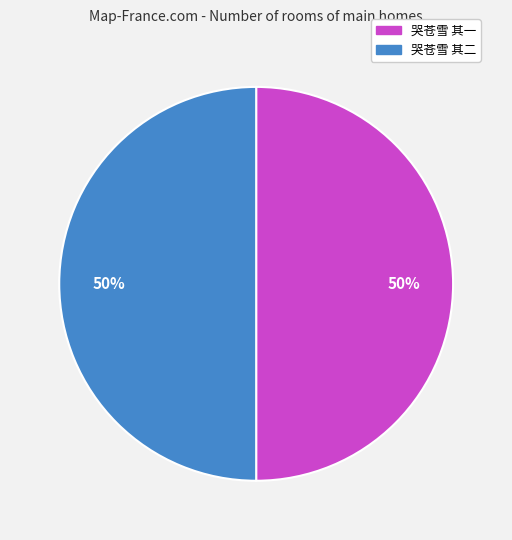

Do 哭苍雪 其一 and 哭苍雪 其二 together represent more than half of the pie?

Yes